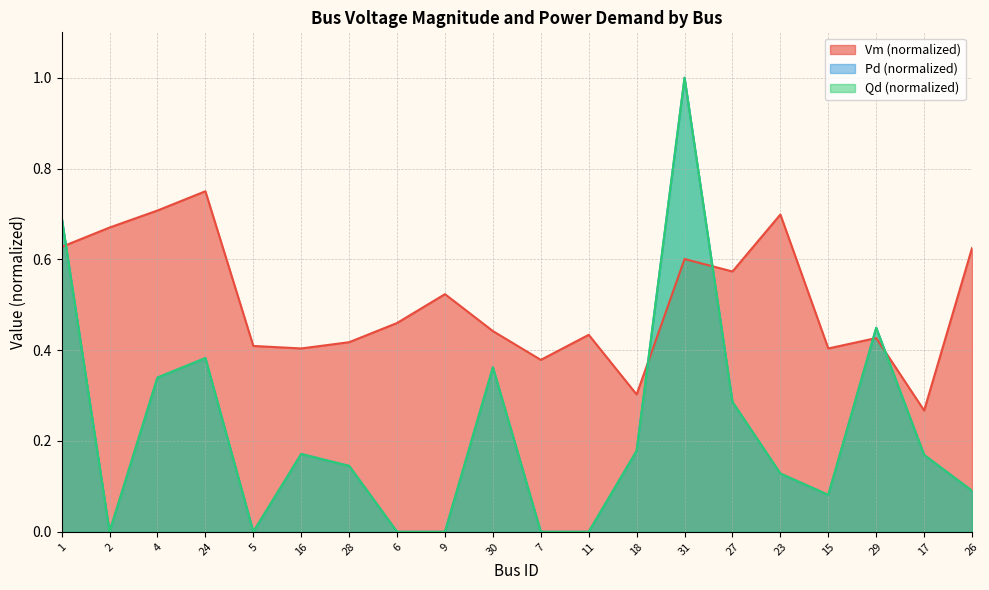

Which series changed the most between 28 and 23?

Vm